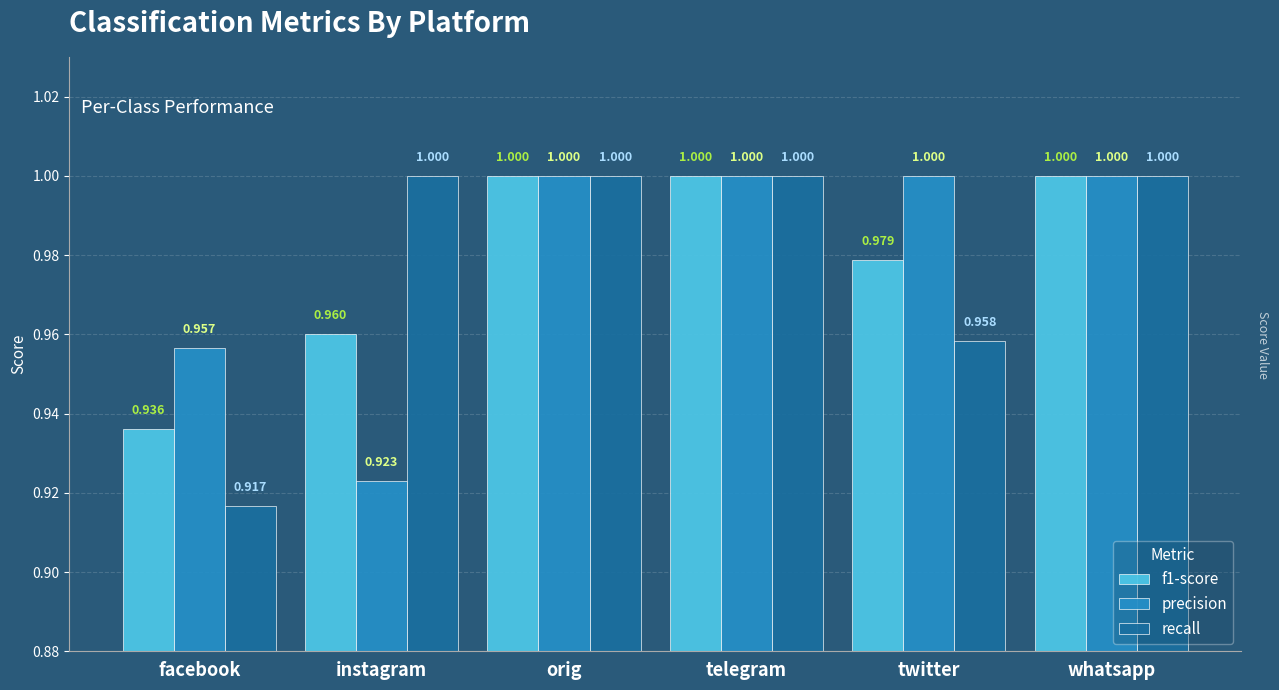

What are all the series names shown in the legend?

f1-score, precision, recall